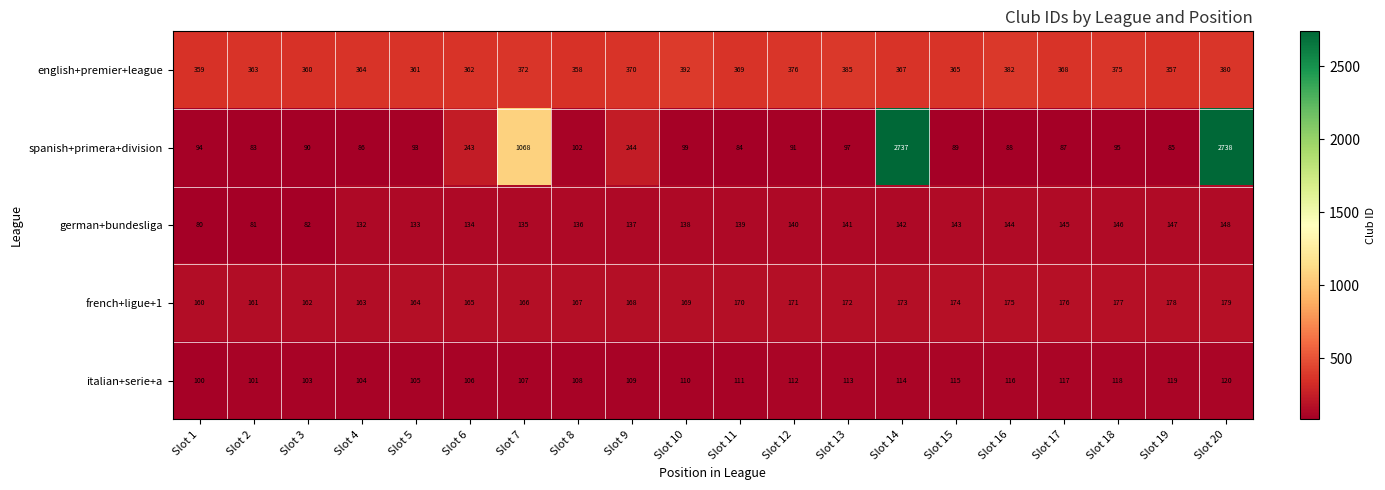

What is the difference between the second highest and minimum values in the french+ligue+1 series?

18